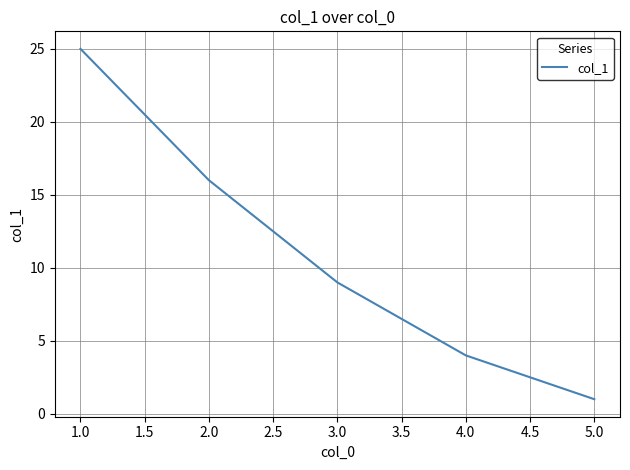

How many lines are shown in the chart?

1